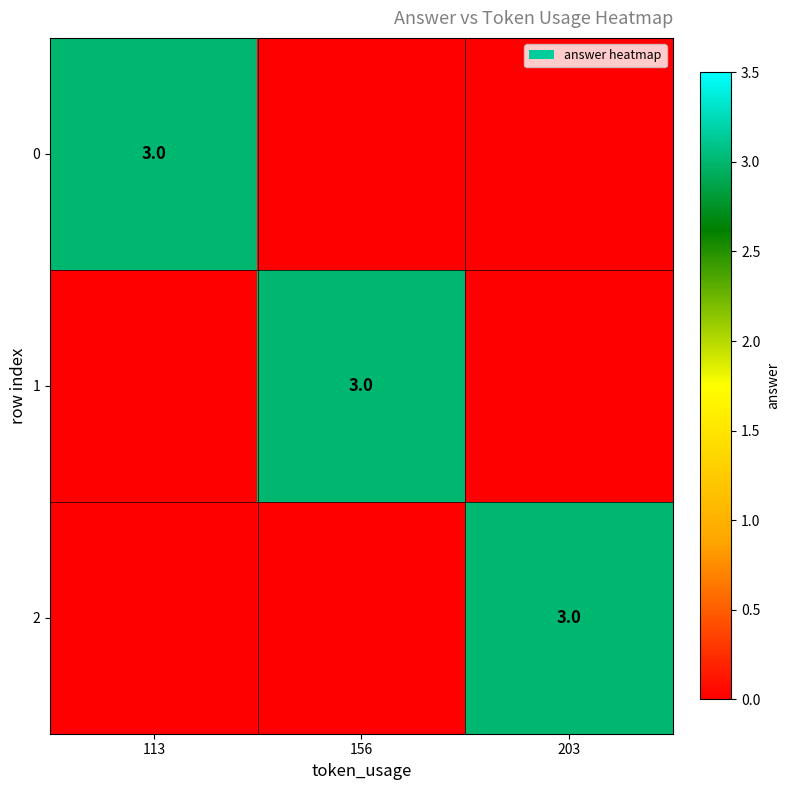

True or false: 0 has a value of 3 at 113.

True